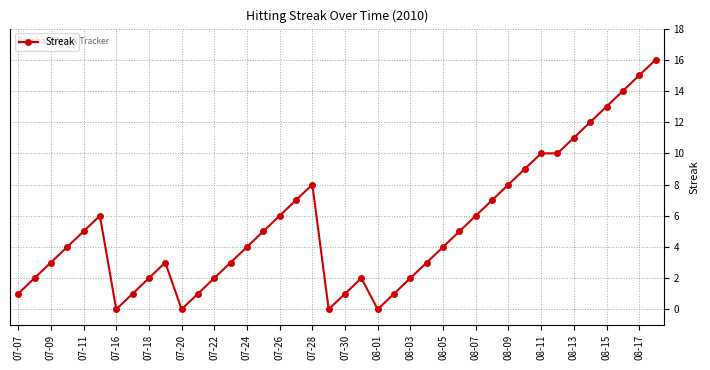

What is the maximum value shown in the chart?

16